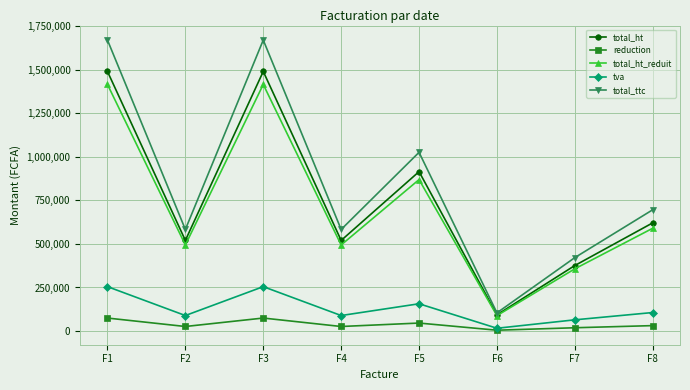

What is the average value of the total_ht series?

753125